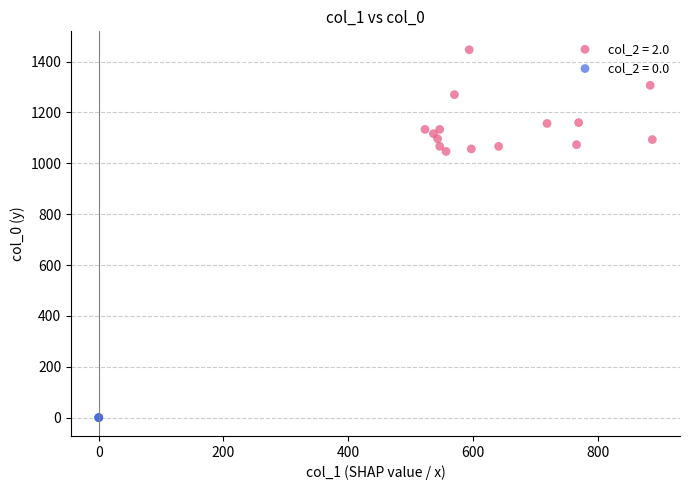

Which series reaches the minimum Y coordinate?

col_2 = 0.0